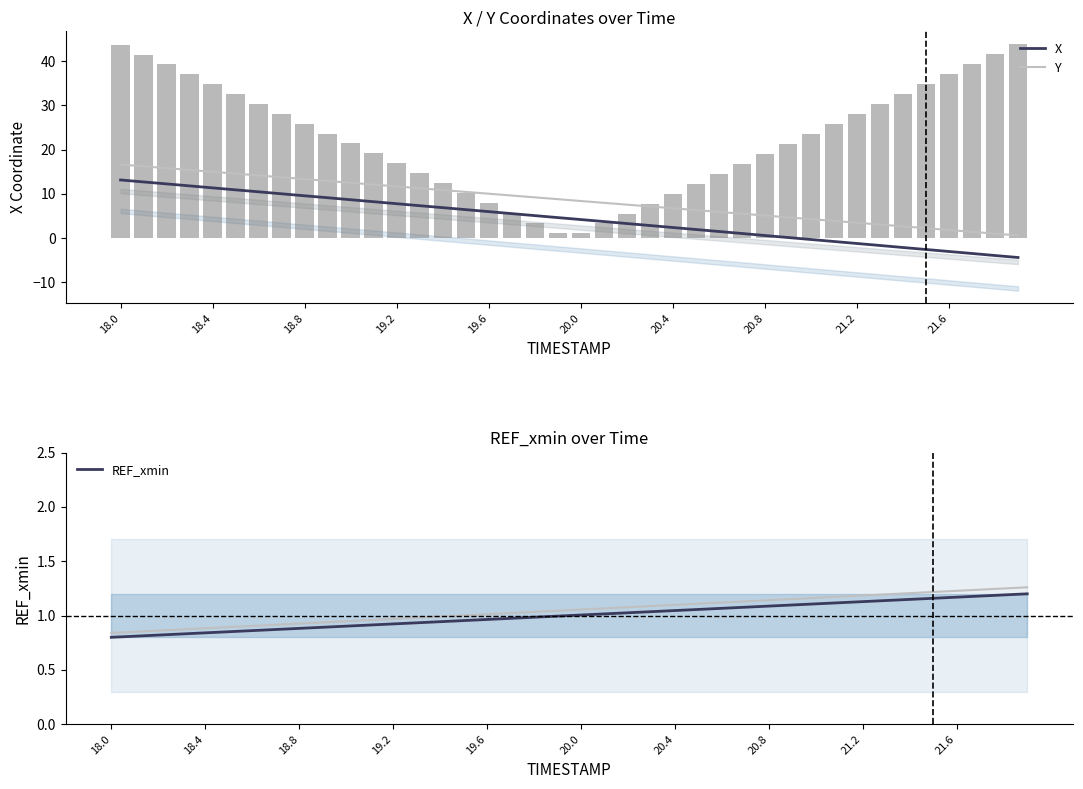

How many groups of bars are there?

40